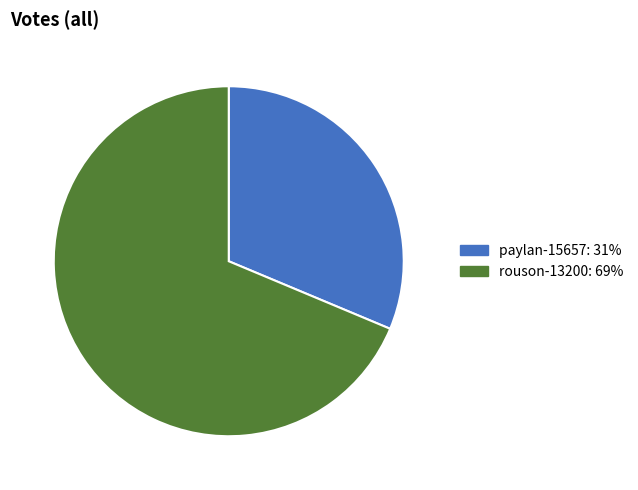

How many slices are in this pie chart?

2